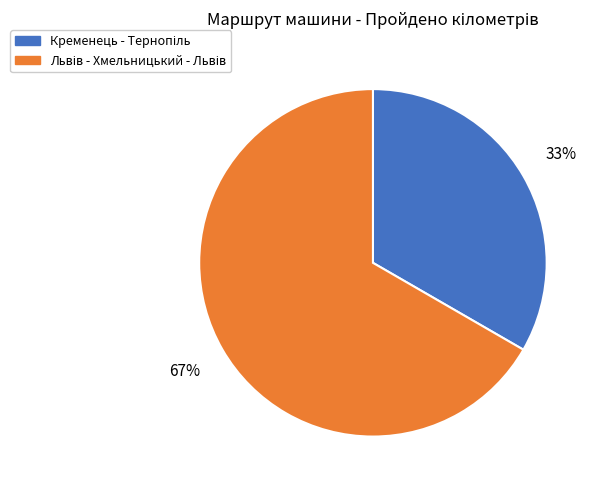

Is there any slice that represents more than half of the pie?

Yes